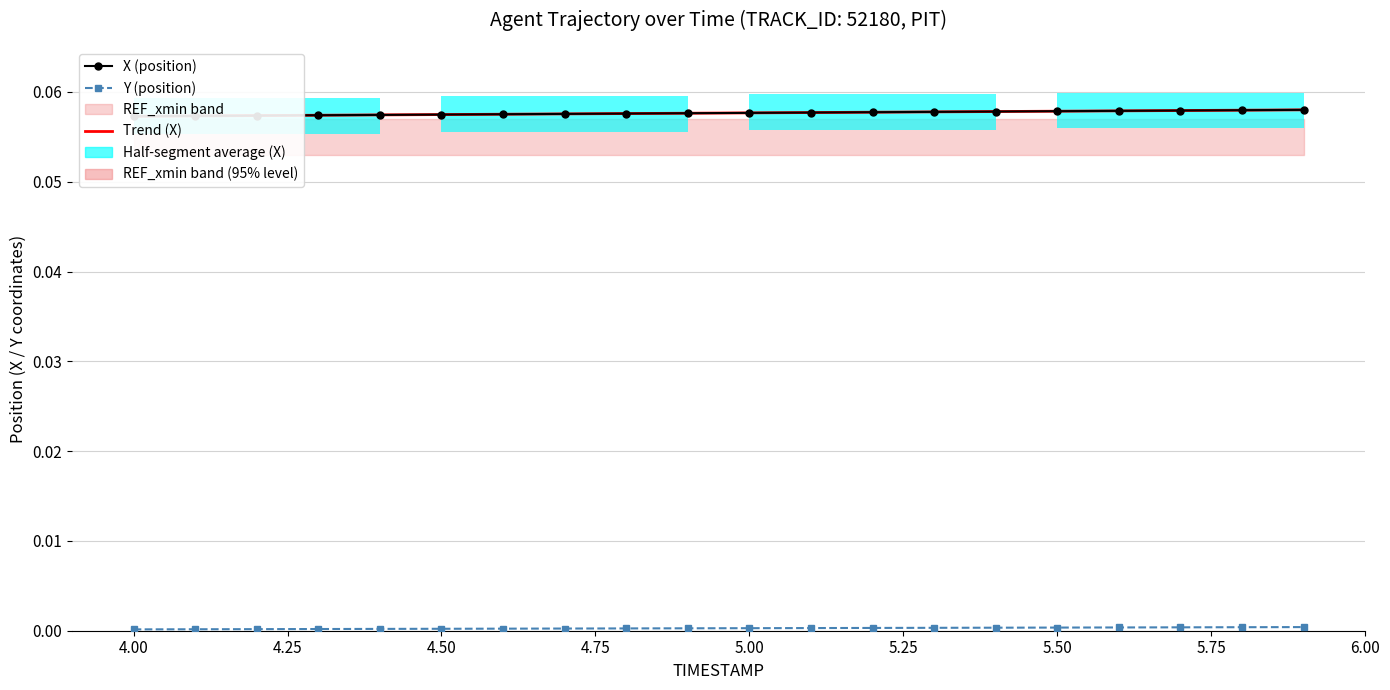

Rank the series at 4.25 from lowest to highest value.

Y (position), X (position), Trend (X)